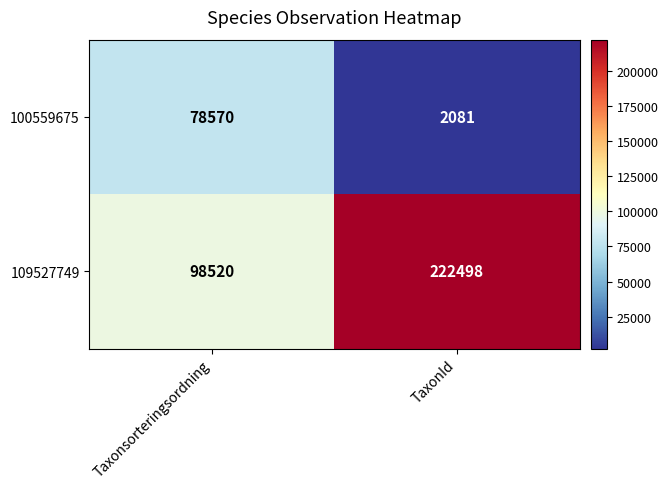

Reading right to left, what are all the values shown in this chart?

100559675: TaxonId=2081	Taxonsorteringsordning=78570
109527749: TaxonId=222498	Taxonsorteringsordning=98520